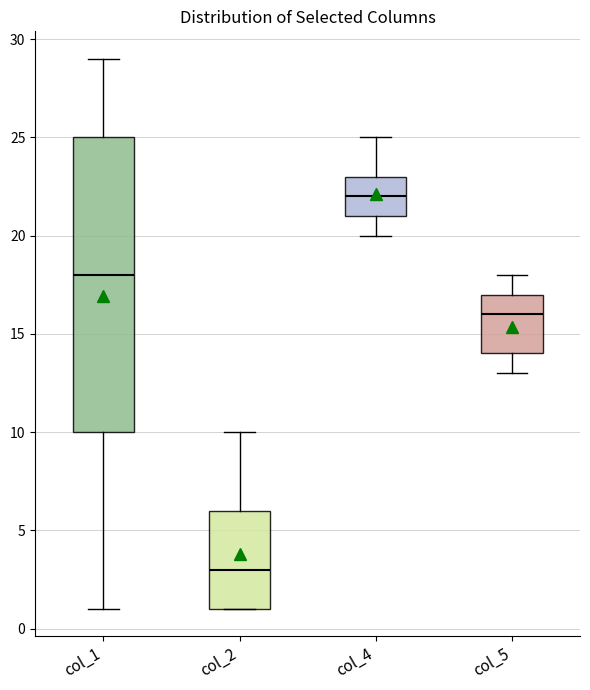

Reading left to right, transcribe this box plot: for each box, give where its median line is, the range the box spans, and where its two whiskers end, as read against the y-axis. The values are not printed on the chart, so give them approximately, as read against the axis.

col_1: median 18, box 10 to 25, whiskers 1 to 29
col_2: median 3, box 1 to 6, whiskers 1 to 10
col_4: median 22, box 21 to 23, whiskers 20 to 25
col_5: median 16, box 14 to 17, whiskers 13 to 18